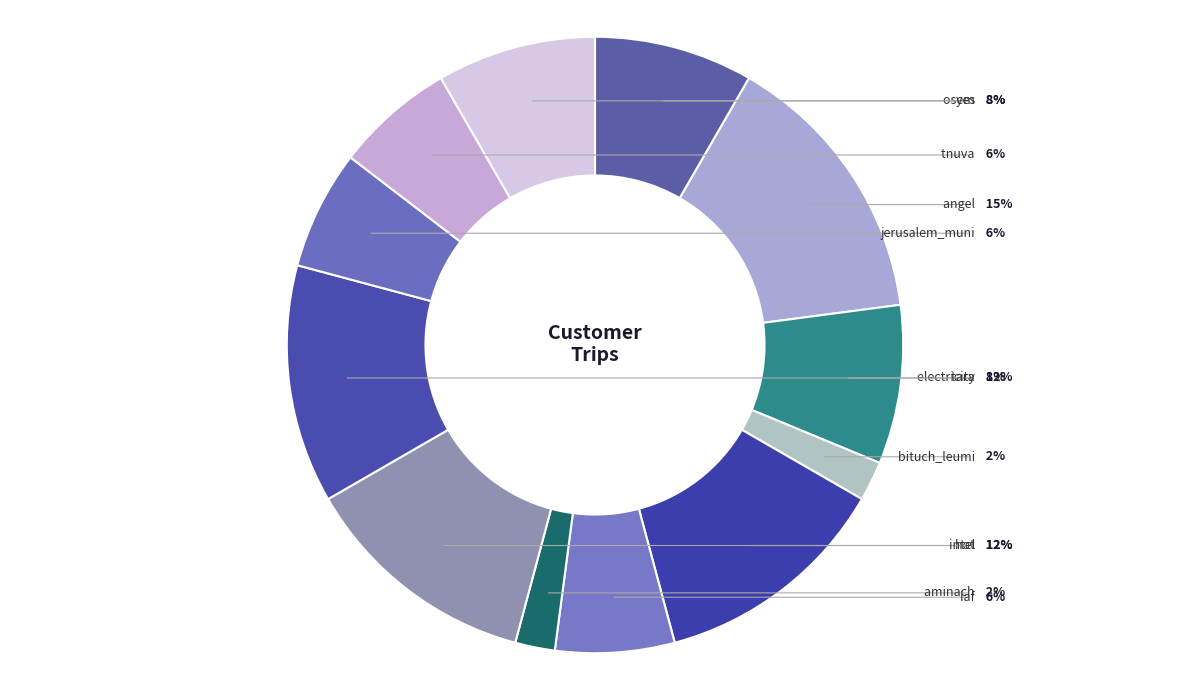

What percentage is NOT represented by yes?

91.7%